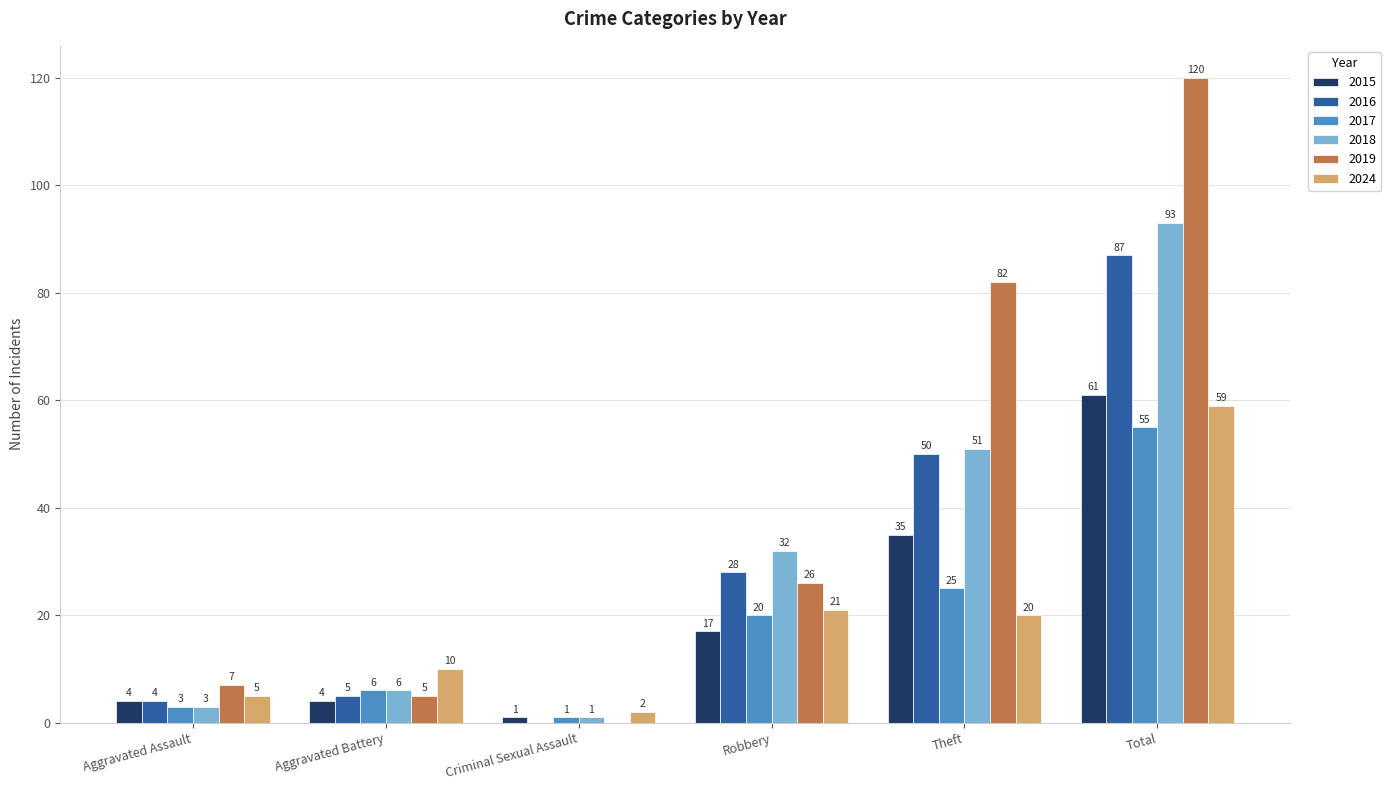

Are the bars horizontal?

No